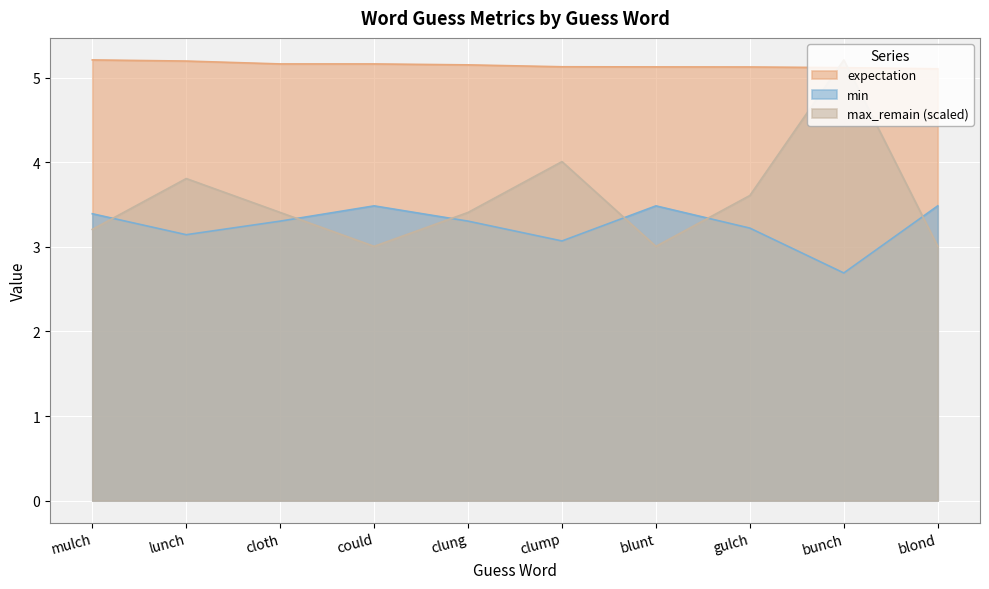

Count the number of categories in the chart.

10